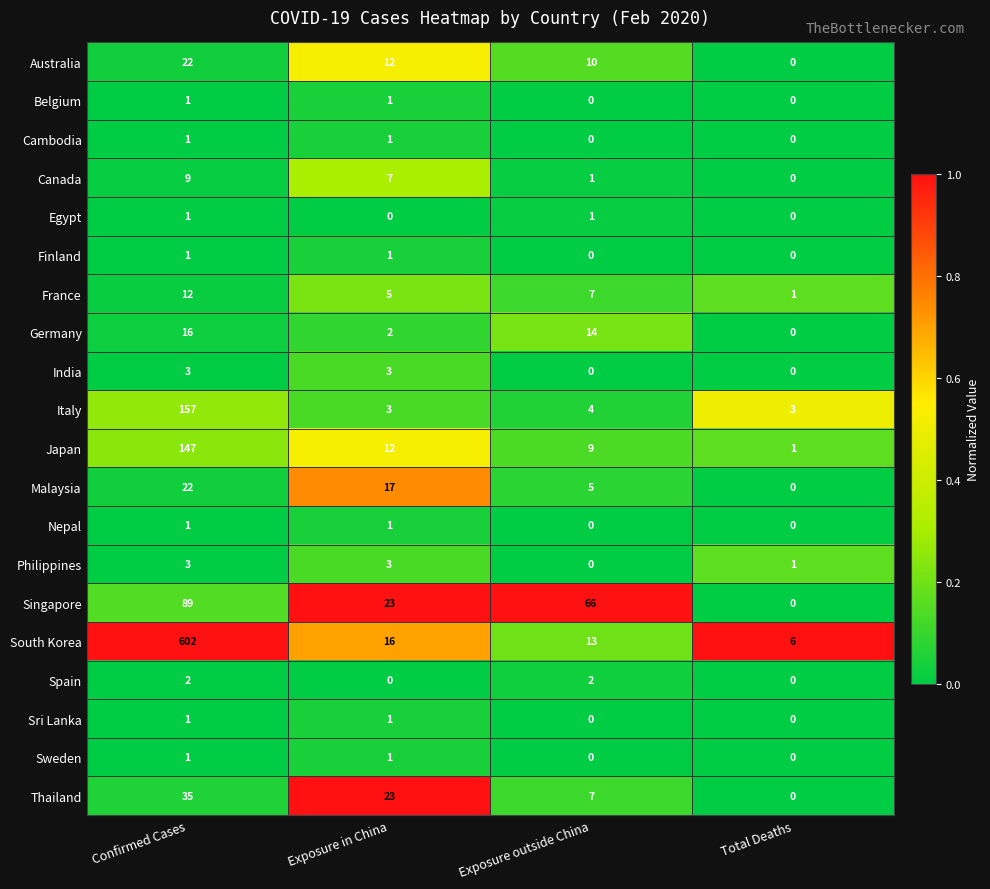

At which label does Singapore reach its minimum?

Total Deaths